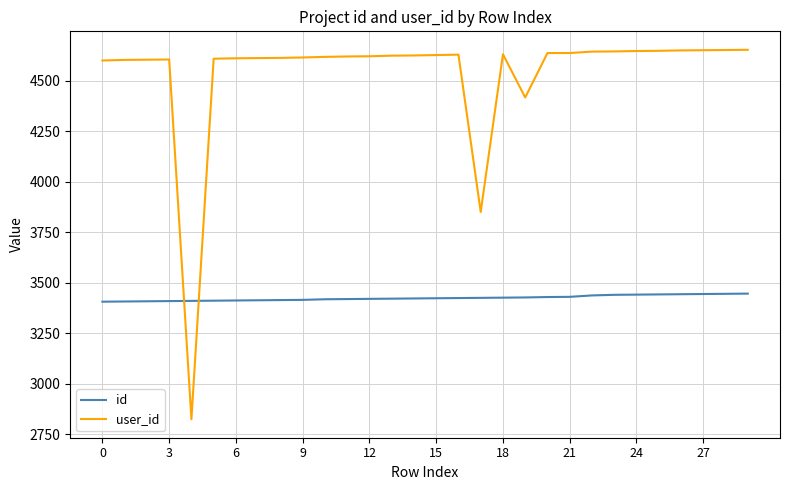

Count the number of categories in the chart.

30